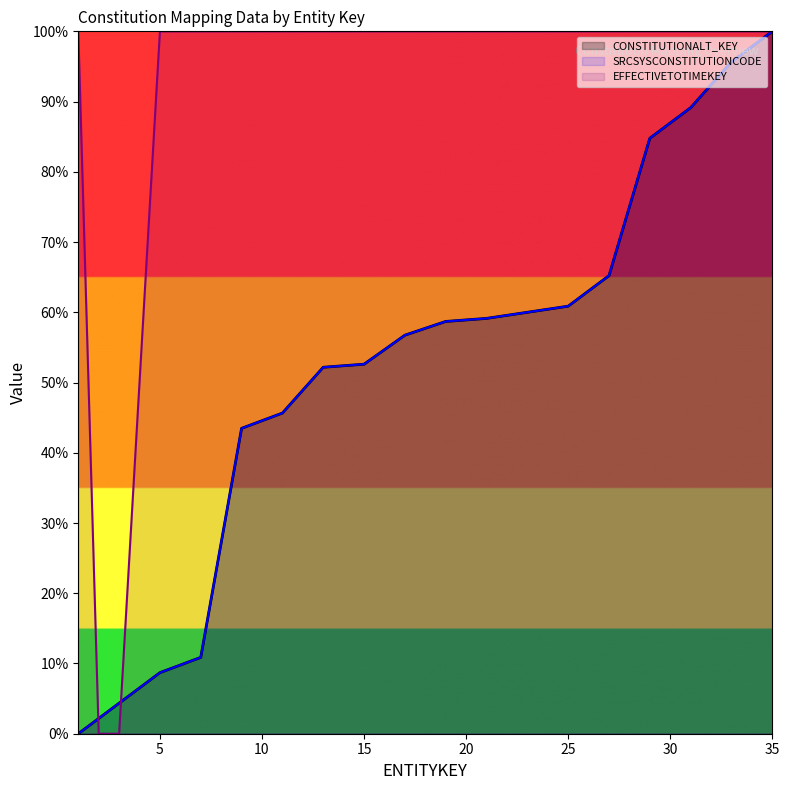

Is the value of EFFECTIVETOTIMEKEY at 1 greater than the value of CONSTITUTIONALT_KEY at 1?

Yes